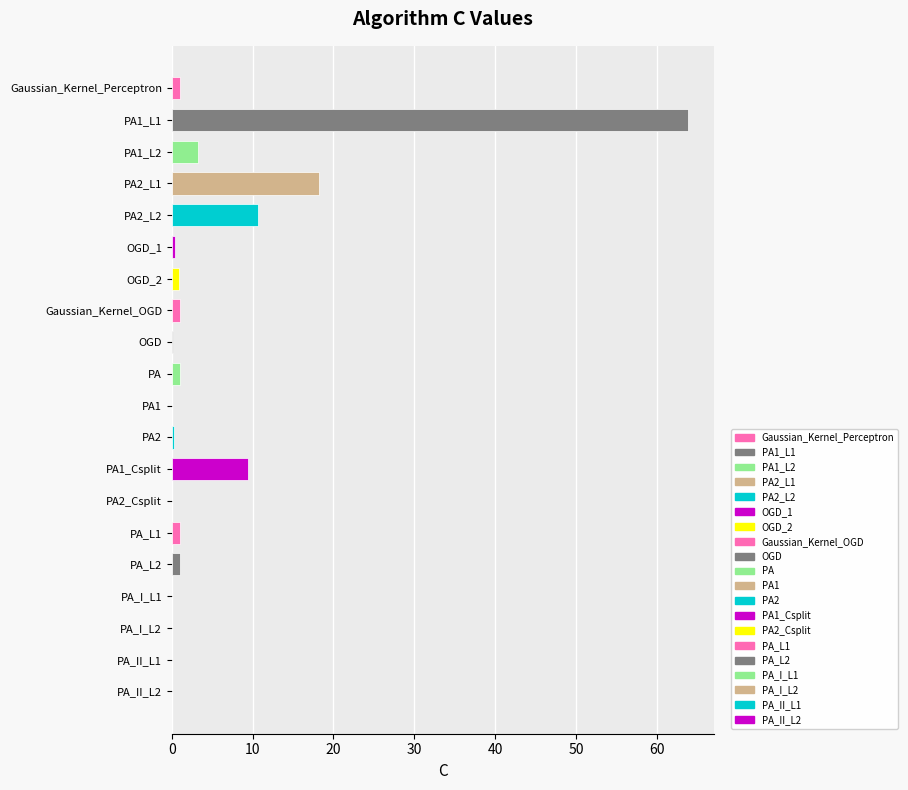

What is the greatest value displayed?

63.8